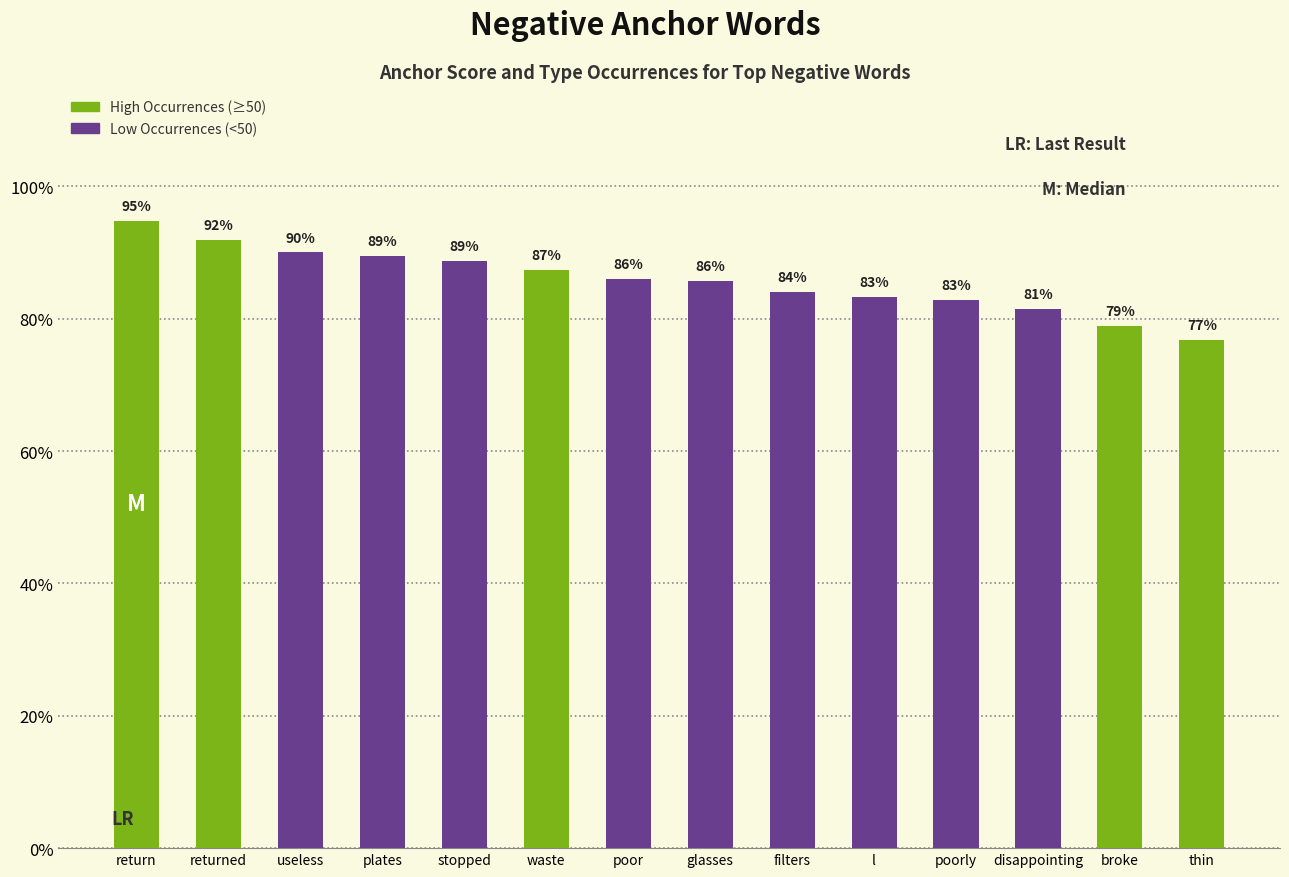

Does the chart contain any negative values?

No